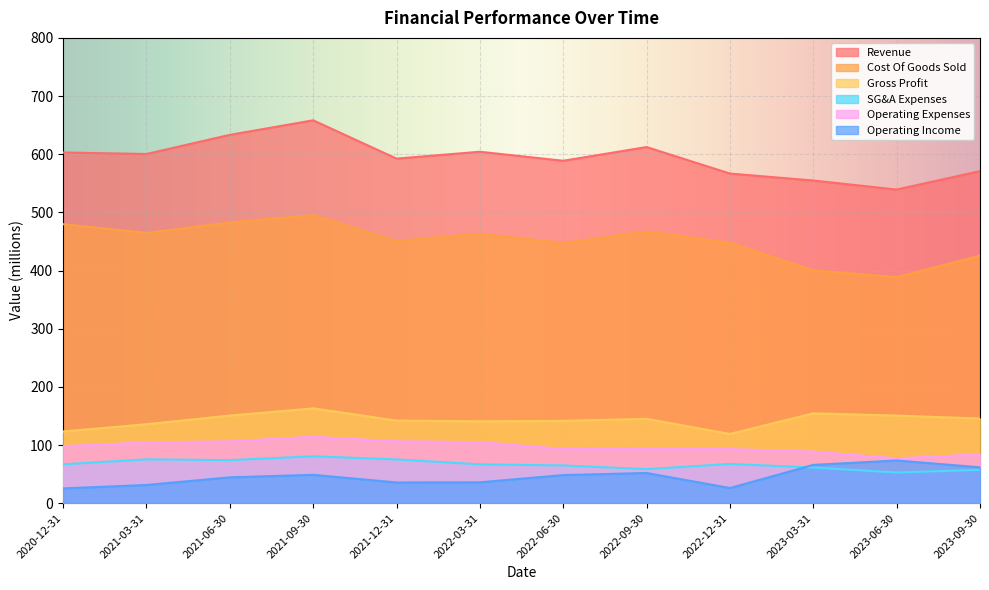

What is the value of the Revenue point at the 7th from the left?

588.7